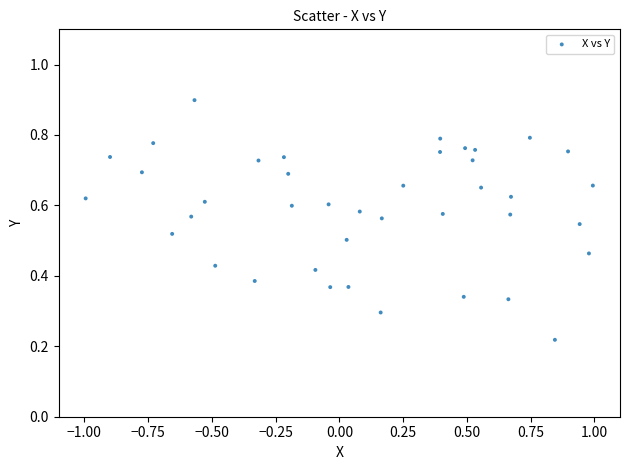

What is the range of X values (max minus min)?

2.0